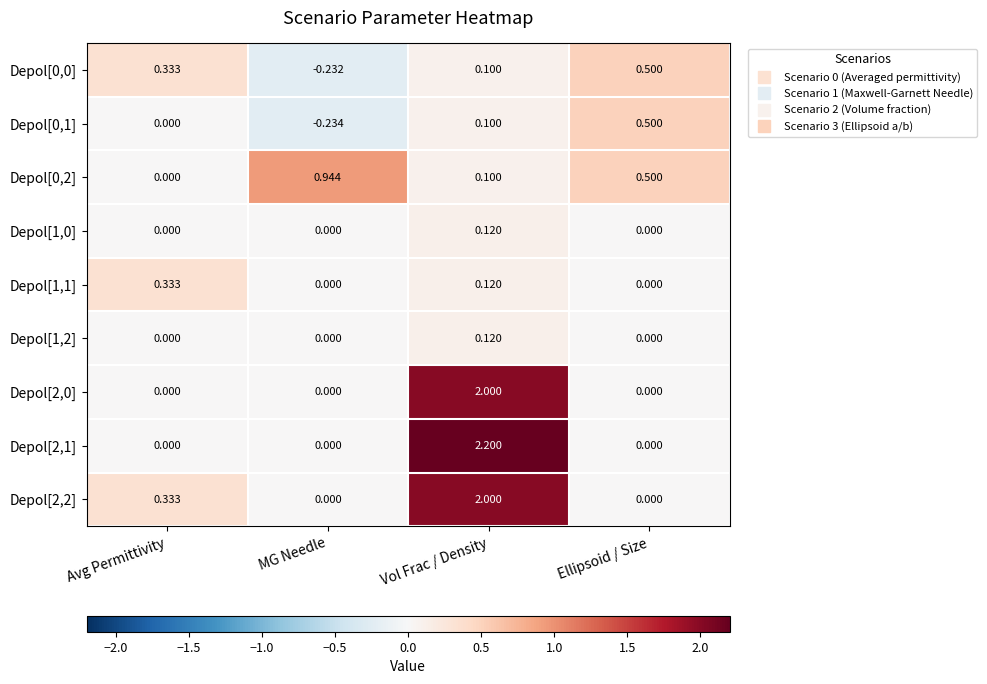

At which category does the chart reach its minimum across all series?

MG Needle